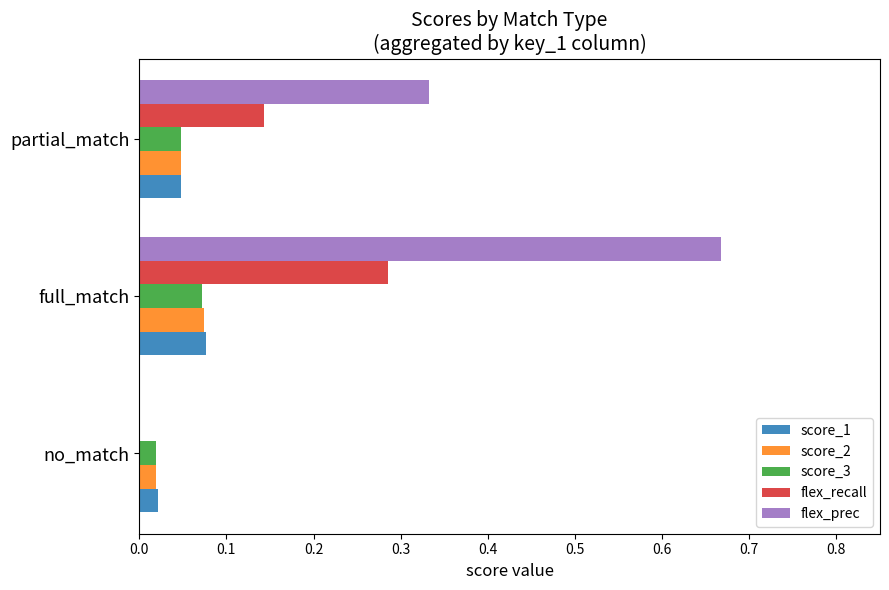

At which category is the sum across all series the highest?

full_match